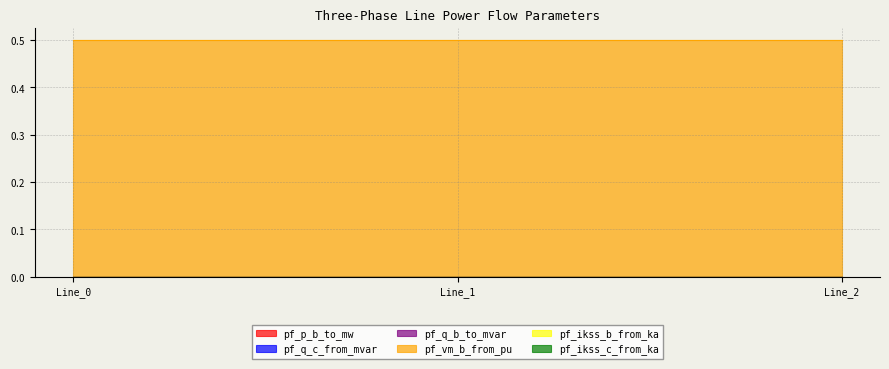

Which has a higher value, Line_0 or Line_2?

Line_2